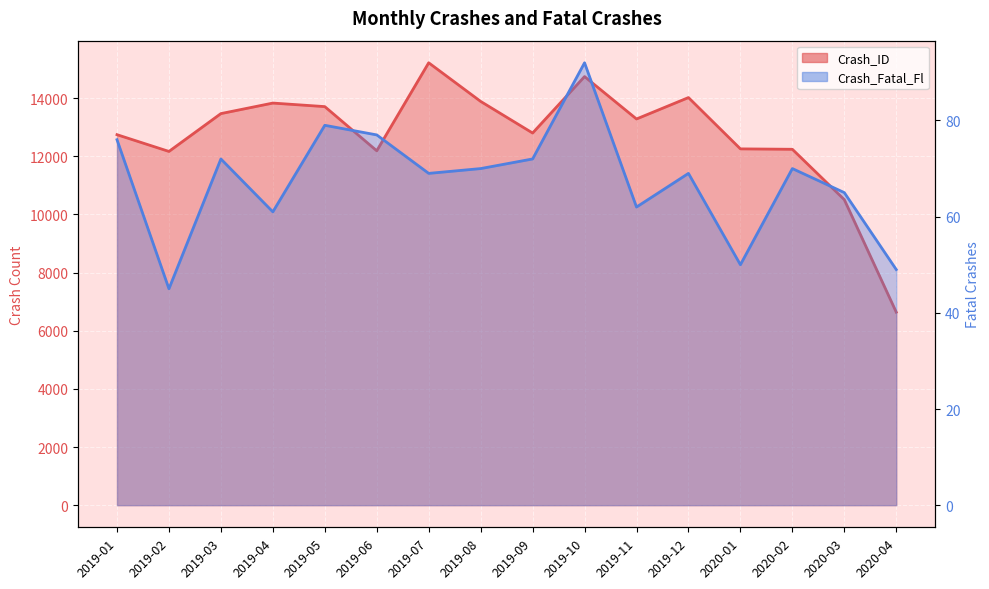

The Crash_Fatal_Fl series shows 102 at 2019-04. True or false?

False